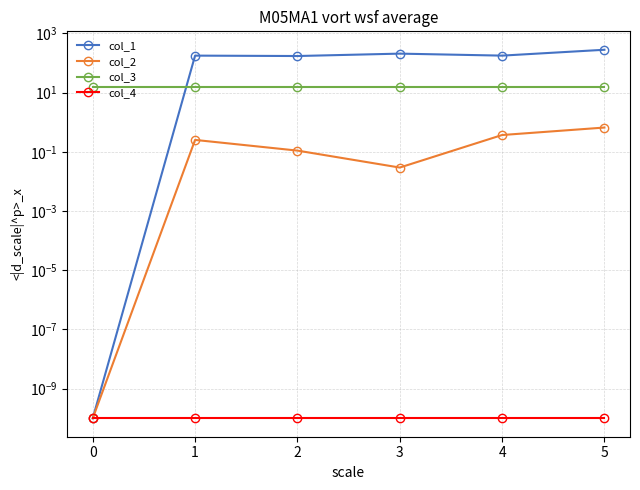

What is the value of the col_1 point at the 5th from the left?

178.3